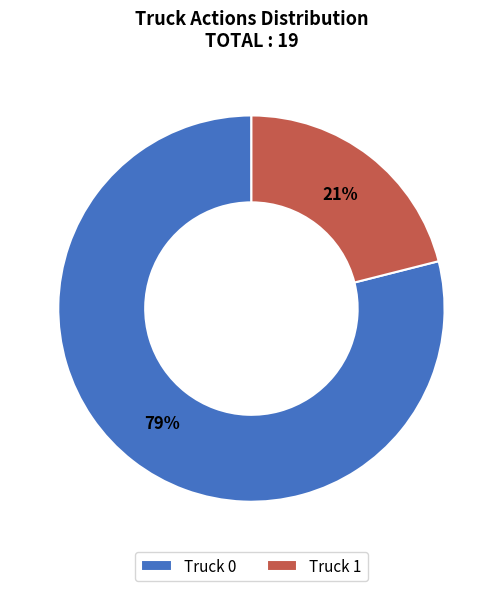

Is Truck 1 the majority of the pie?

No